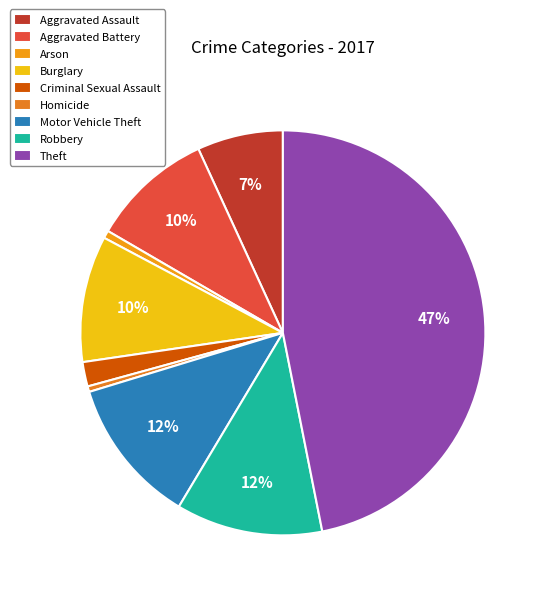

Is there a majority slice in this chart?

No